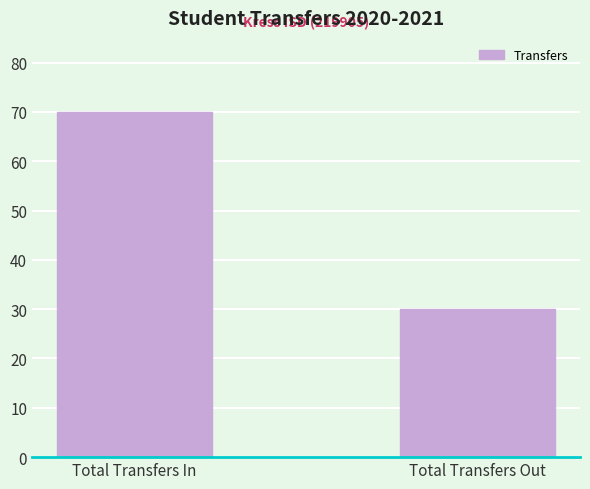

Is it true that the value at Total Transfers In is 25?

False